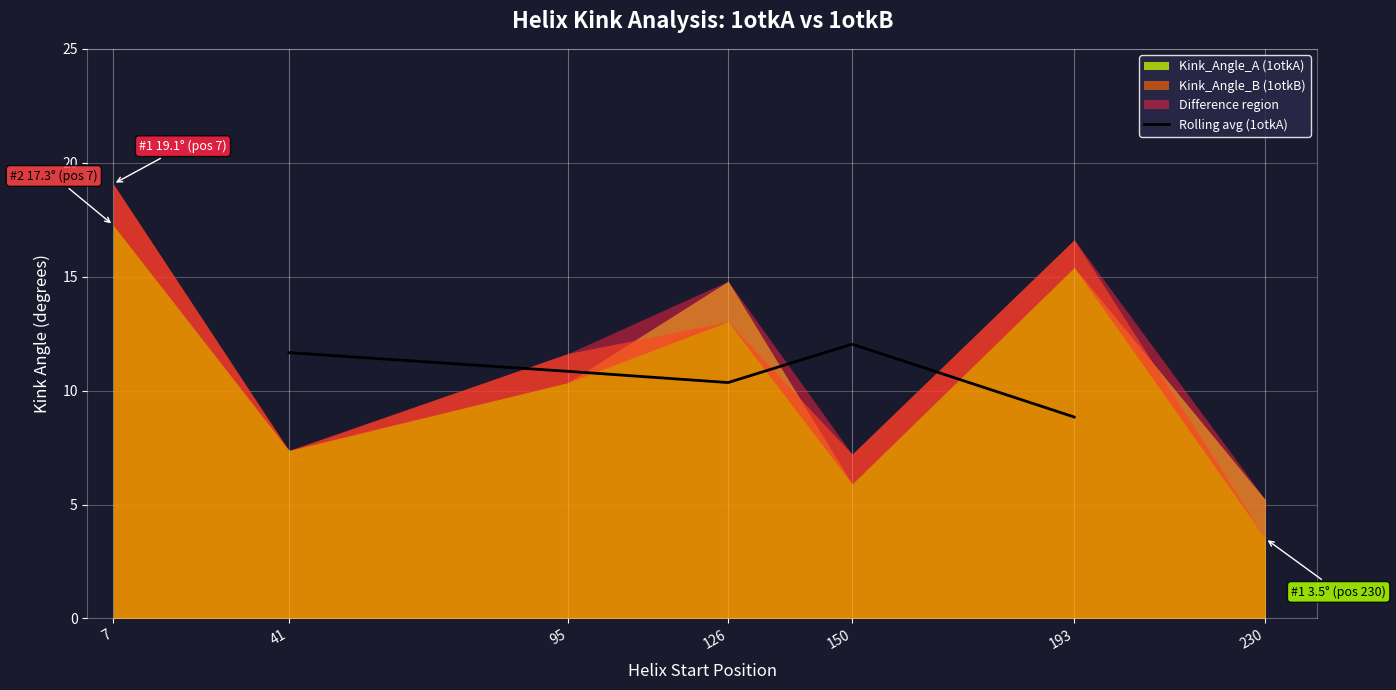

The Rolling avg (1otkA) series shows 10.8 at 95. True or false?

True